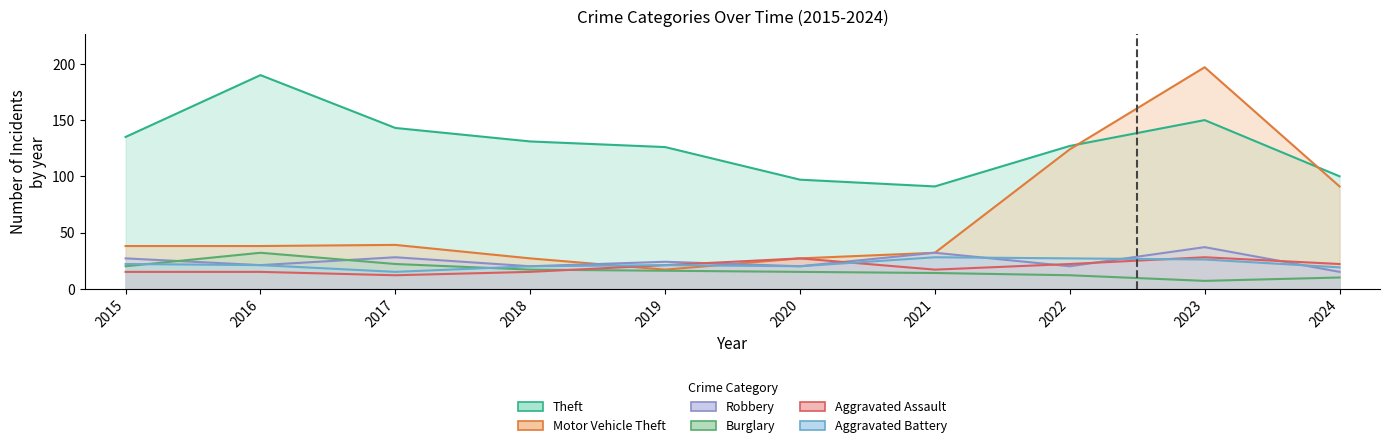

How many intersections are there between Aggravated Battery and Robbery?

3